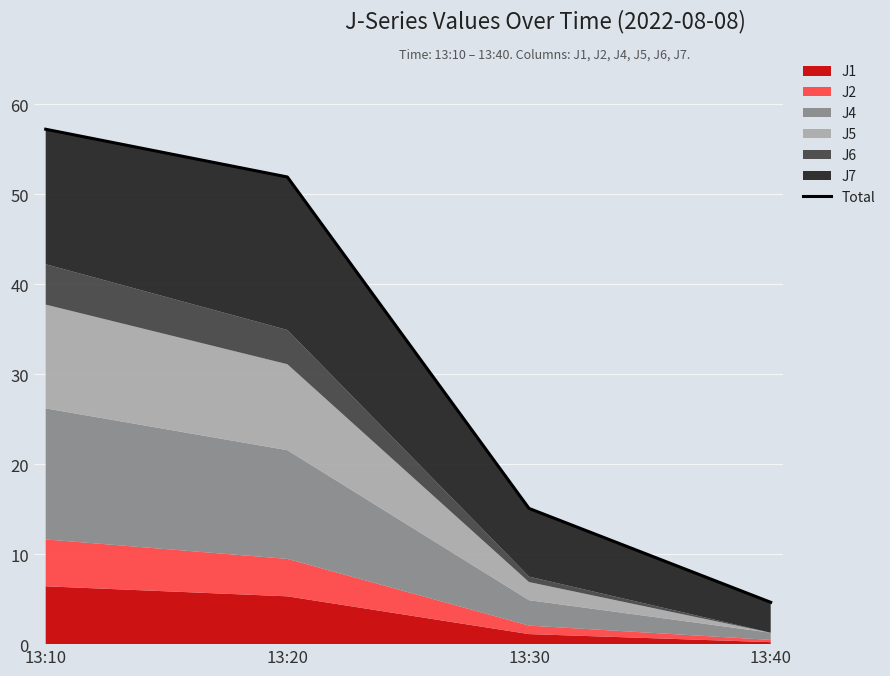

Reading left to right, extract all data points from this chart.

13:10=57.2	13:20=51.9	13:30=15.1	13:40=4.7